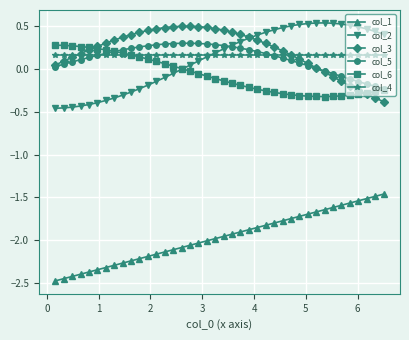

True or false: col_6 and col_1 intersect in this chart.

False